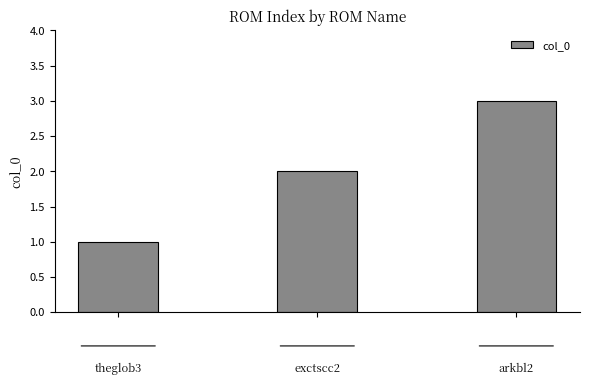

What is the maximum value shown in the chart?

3